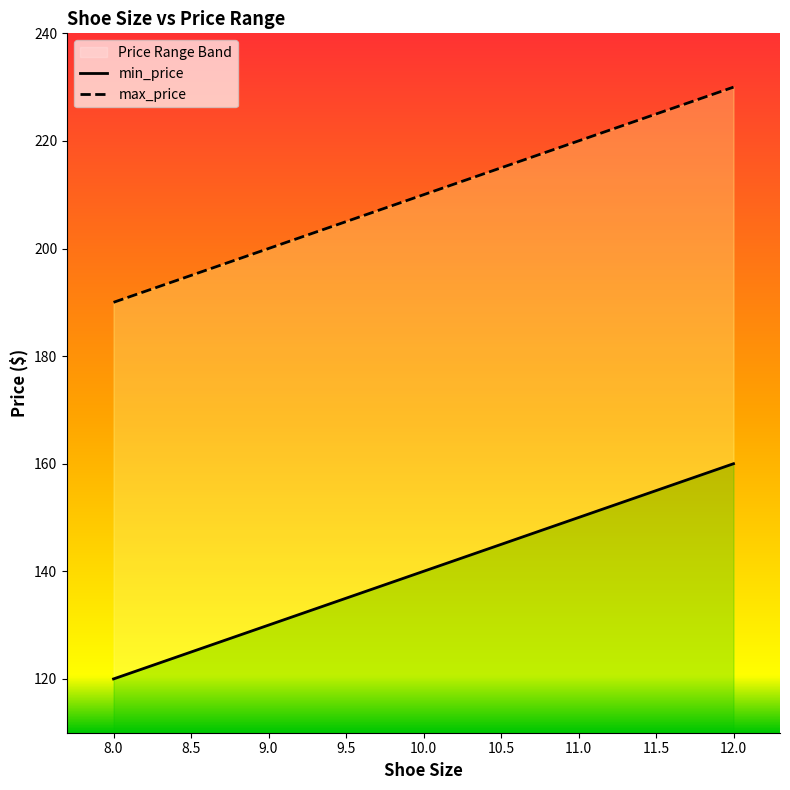

What is the value of the max_price point at the 4th from the left?

205